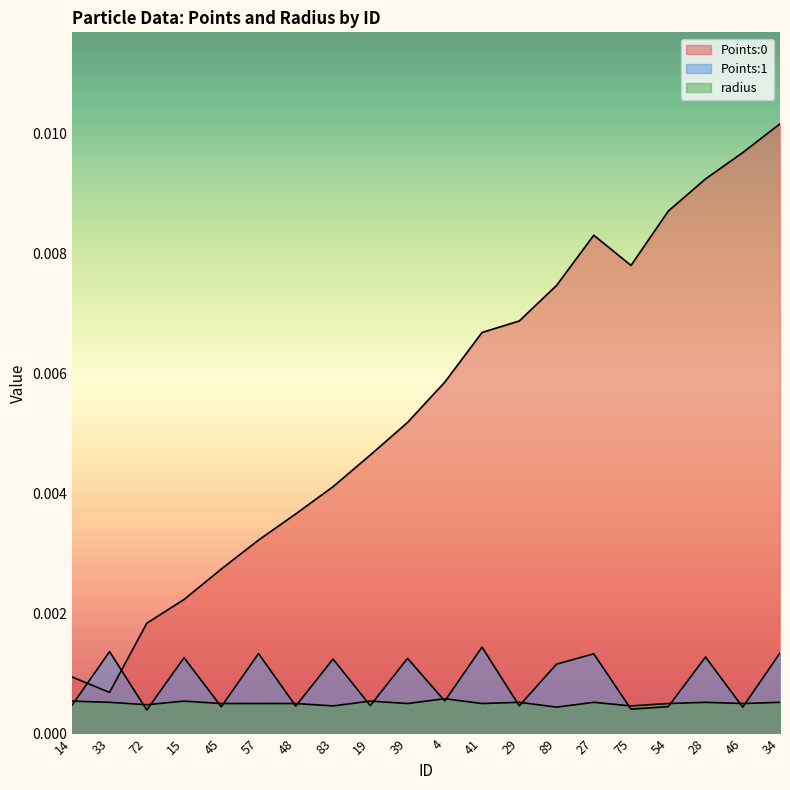

Is it true that radius equals 0.0 at 27?

True